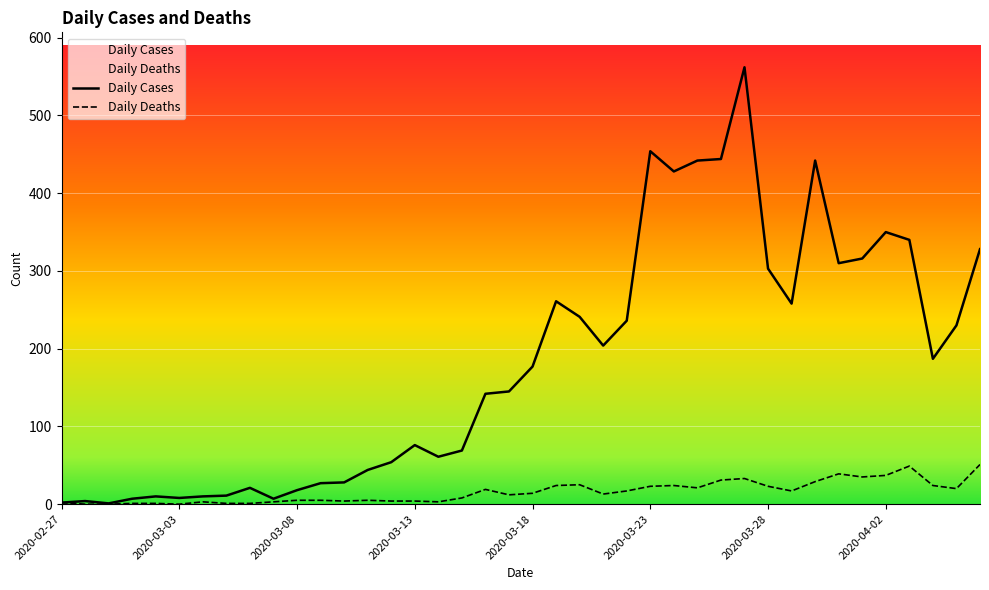

What is the average value of the Daily Deaths series?

16